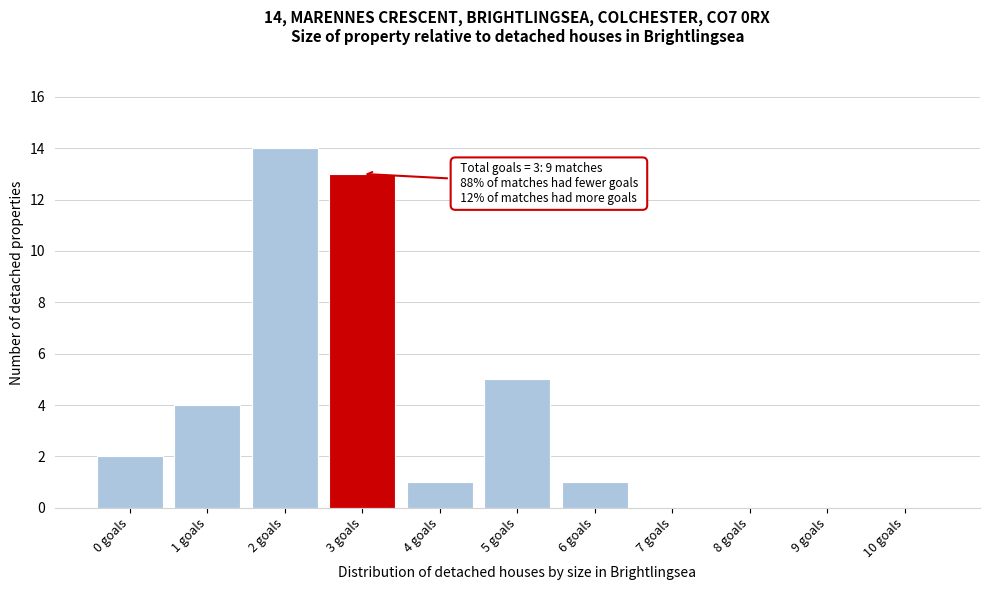

Reading left to right, transcribe all the data shown in this chart.

0 goals=2	1 goals=4	2 goals=14	3 goals=13	4 goals=1	5 goals=5	6 goals=1	7 goals=0	8 goals=0	9 goals=0	10 goals=0